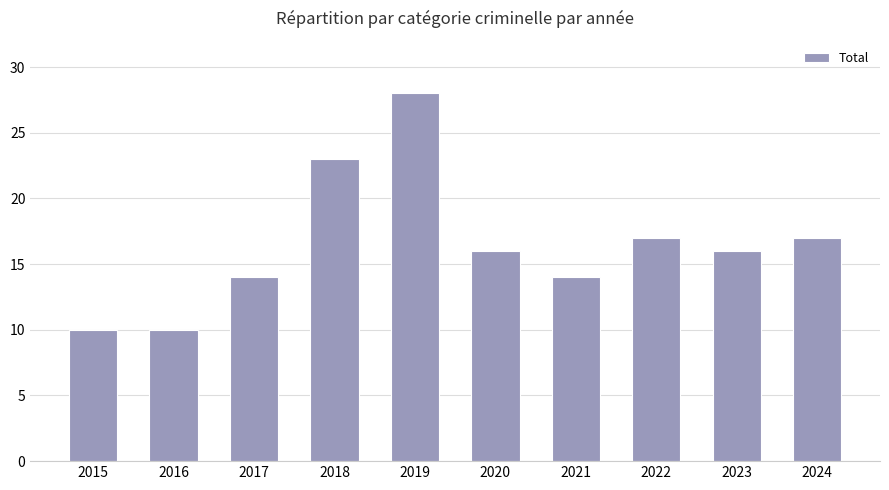

What value does the data have at 2018?

23